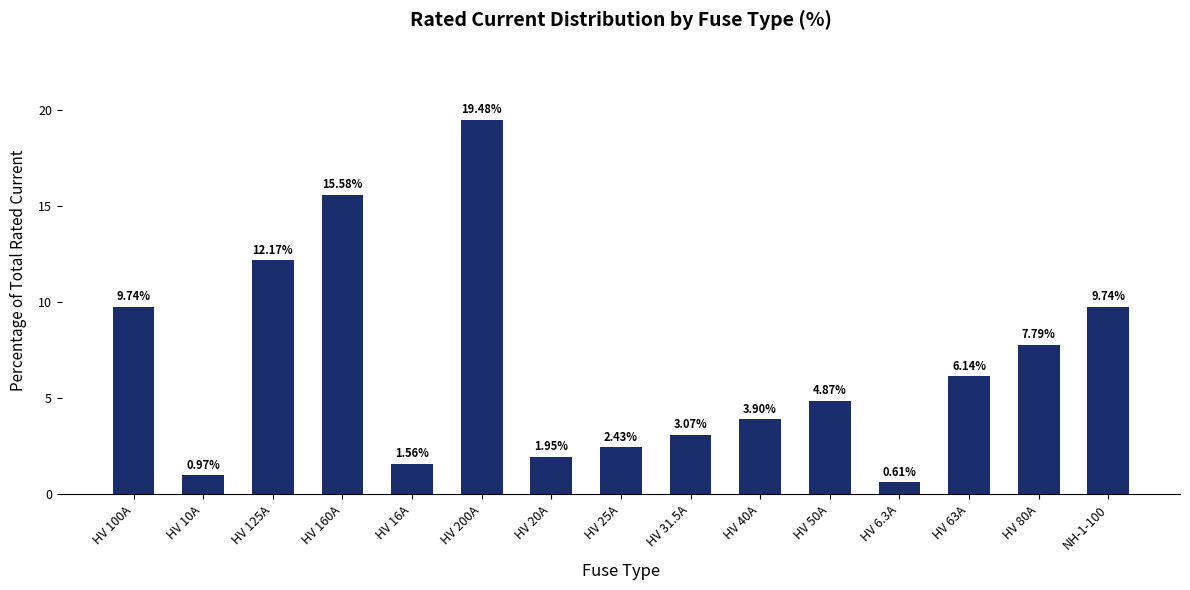

Between HV 10A and HV 200A, which is larger?

HV 200A